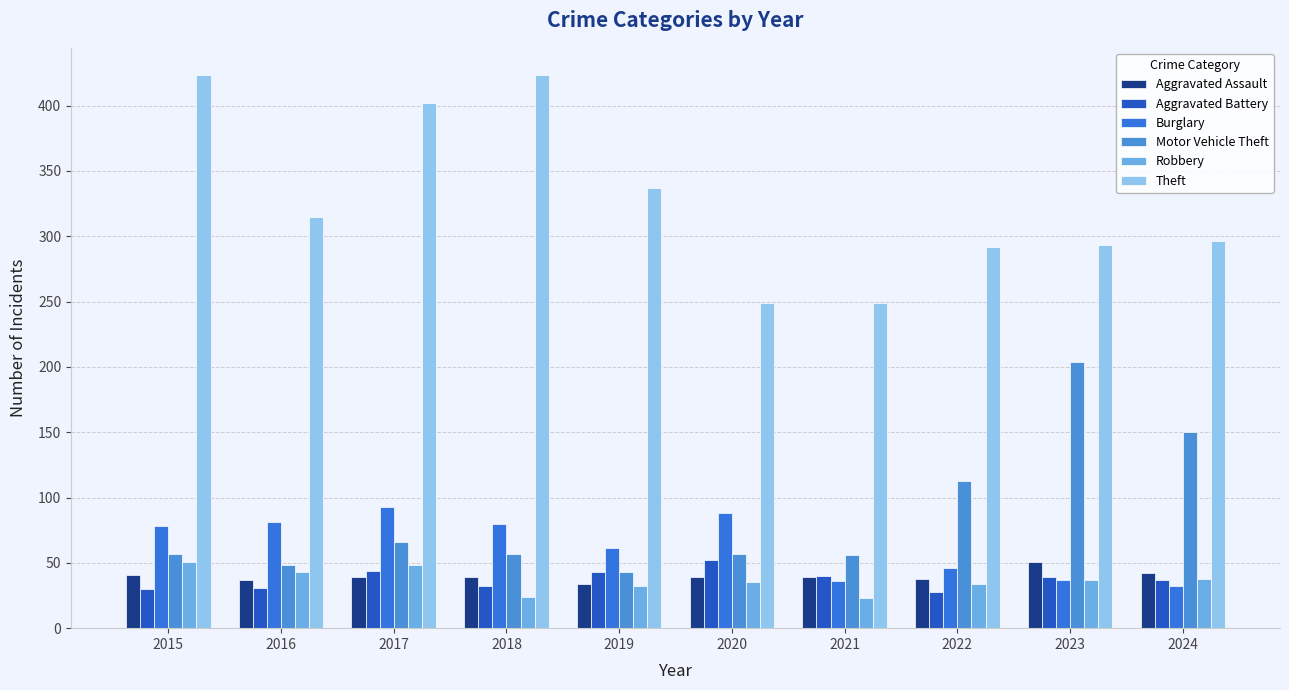

The value of Aggravated Assault at 2019 is 34. True or false?

True